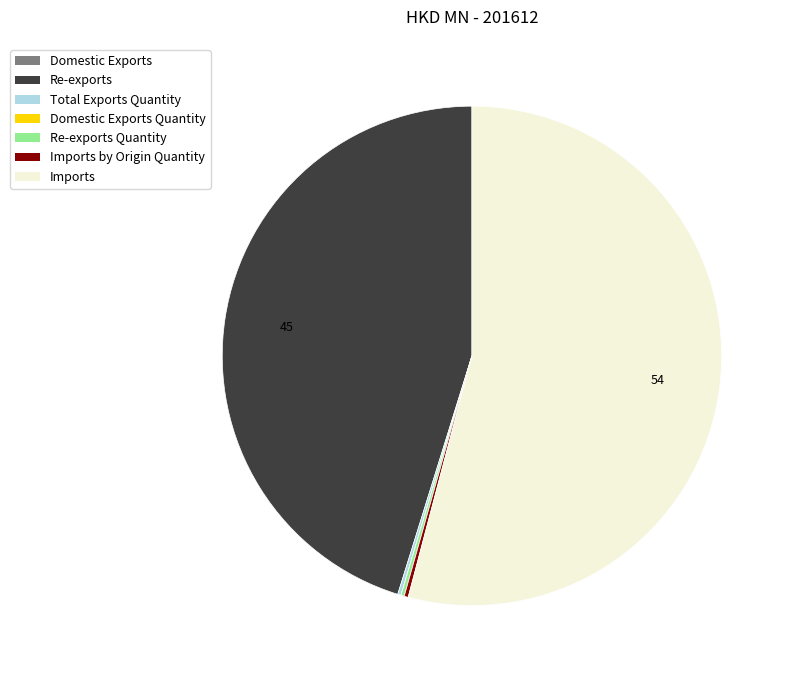

Does any single category account for the majority?

Yes